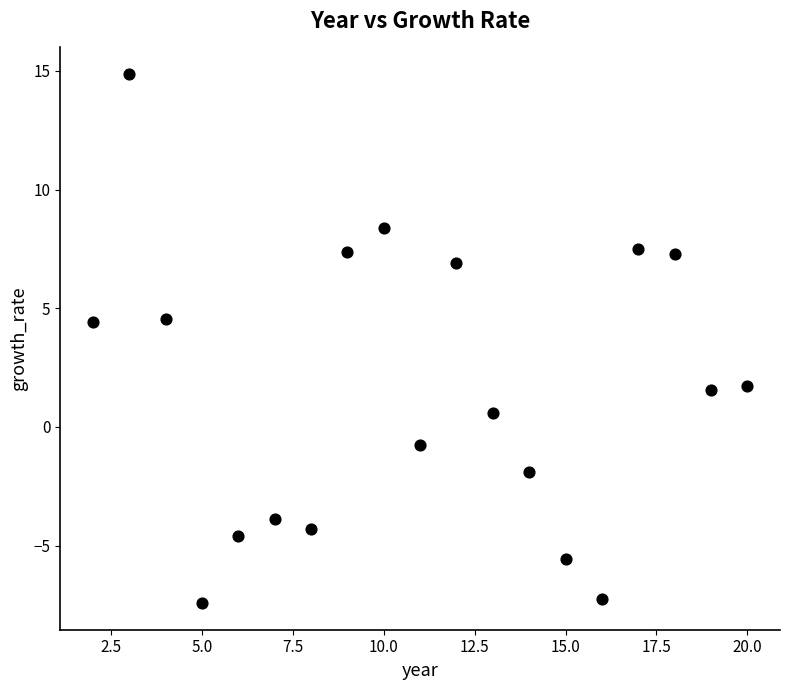

What is the range of X values (max minus min)?

18.0